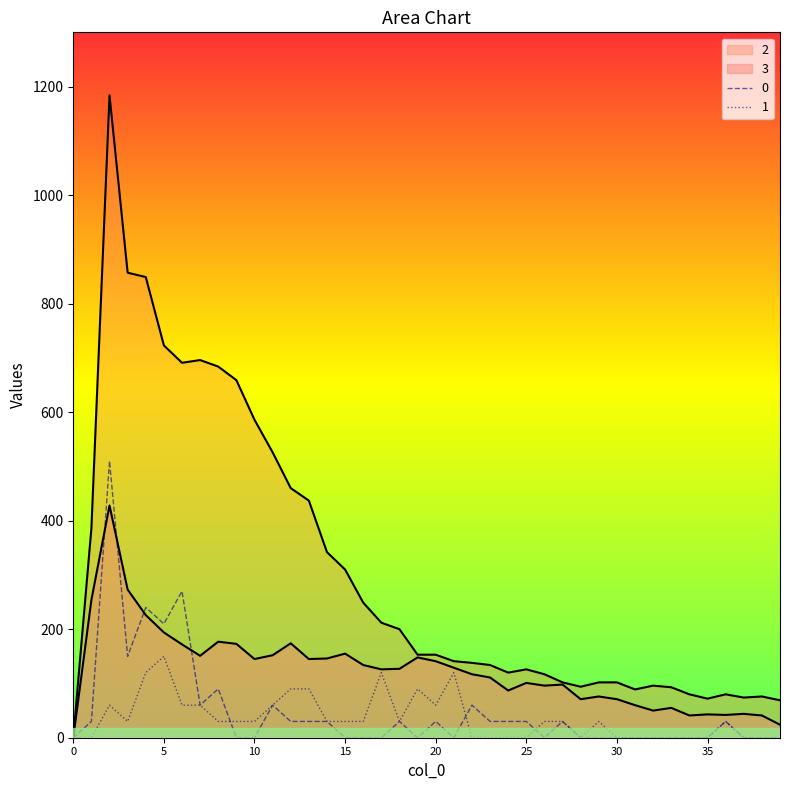

What are all the series names shown in the legend?

0, 1, 2, 3